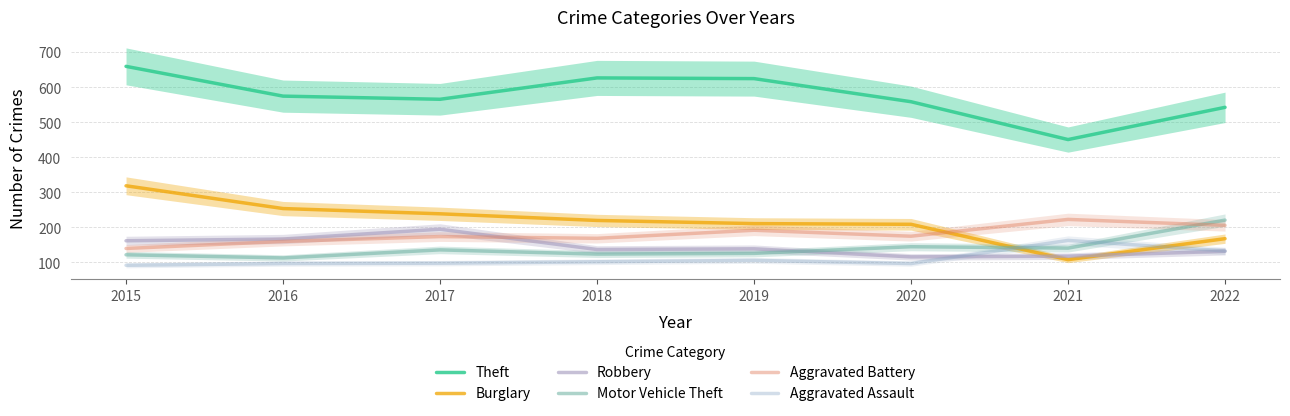

What is the lowest value of the Robbery series?

115